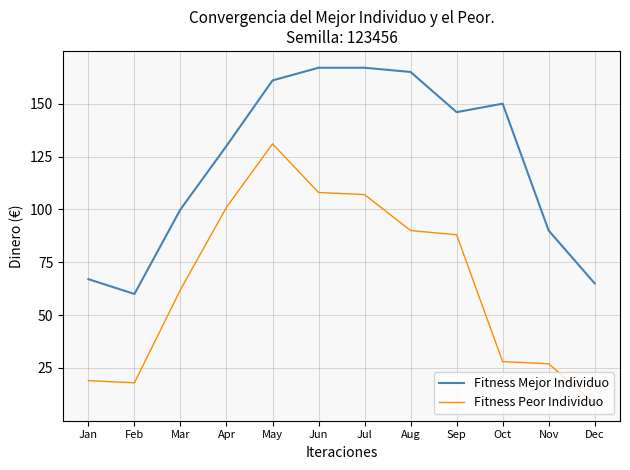

Which label corresponds to the smallest value in the chart?

Dec